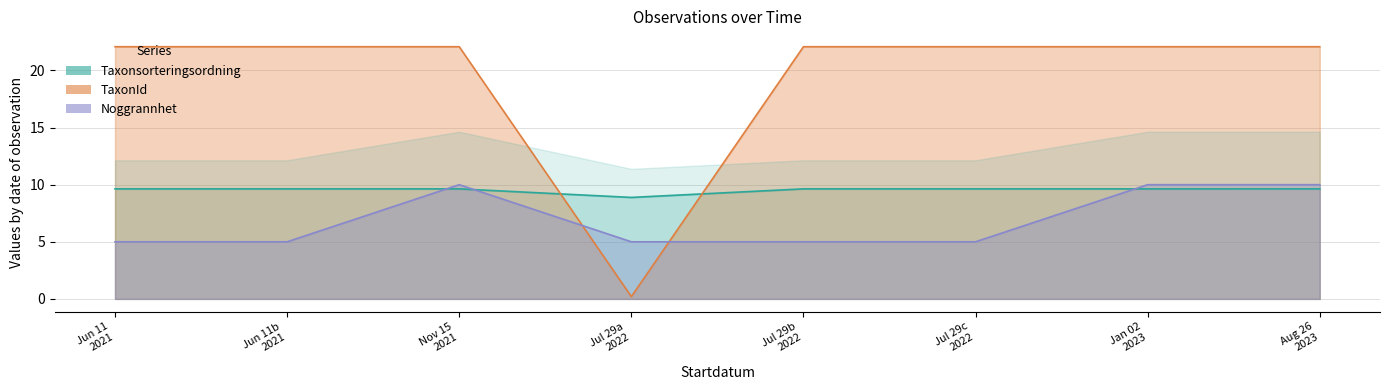

Which series has the widest spread of values?

TaxonId